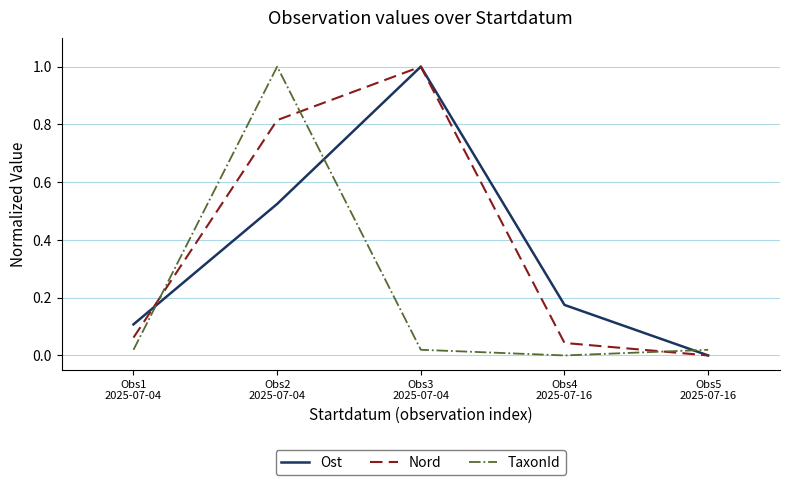

What is the maximum value for TaxonId?

1.0